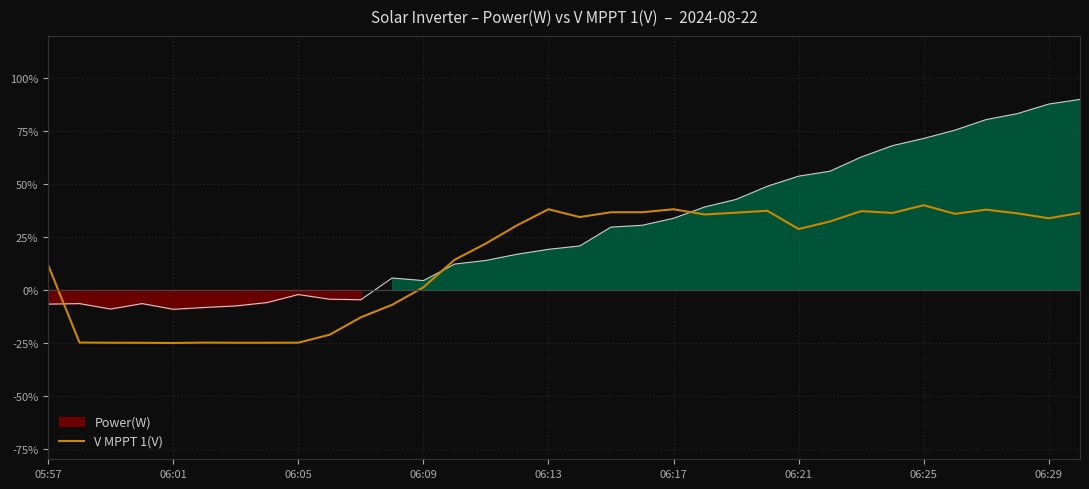

True or false: there are more than 0 points higher than both neighbors.

True